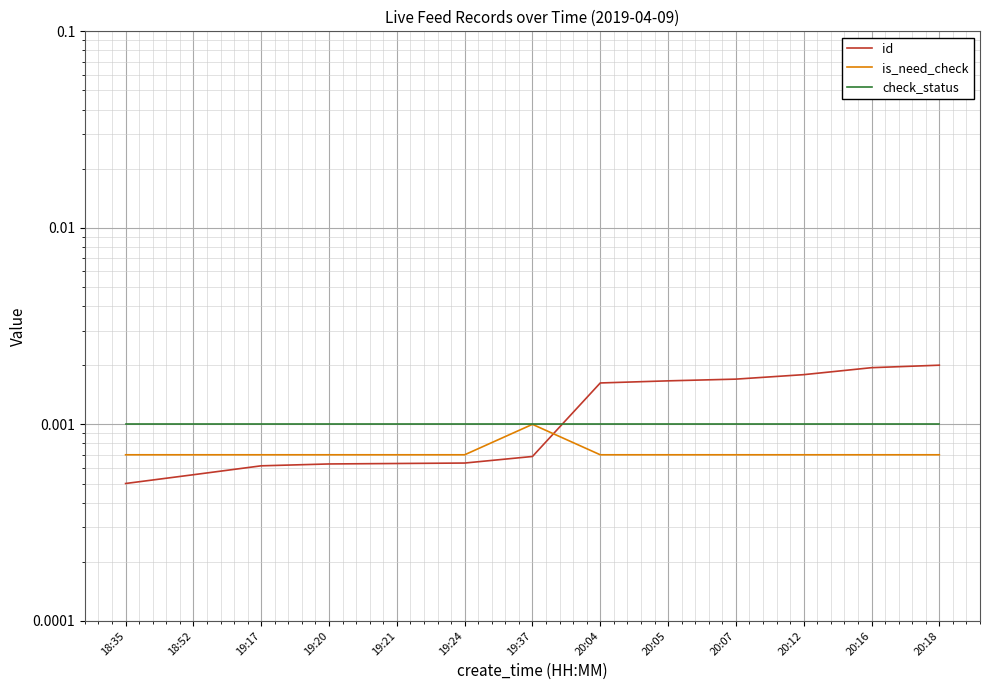

At 19:24, list the series in order from smallest to largest.

id, is_need_check, check_status